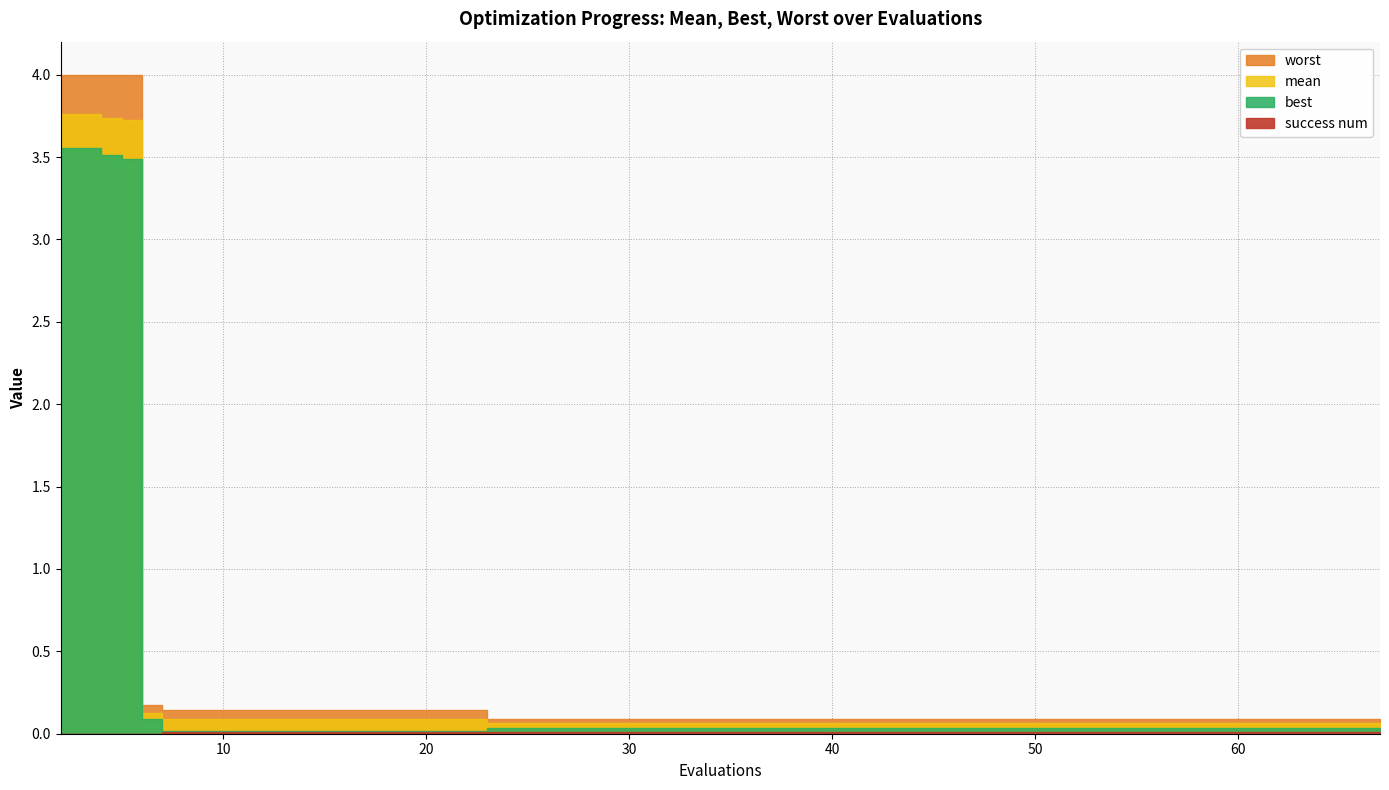

Which series has the largest range (max minus min)?

worst